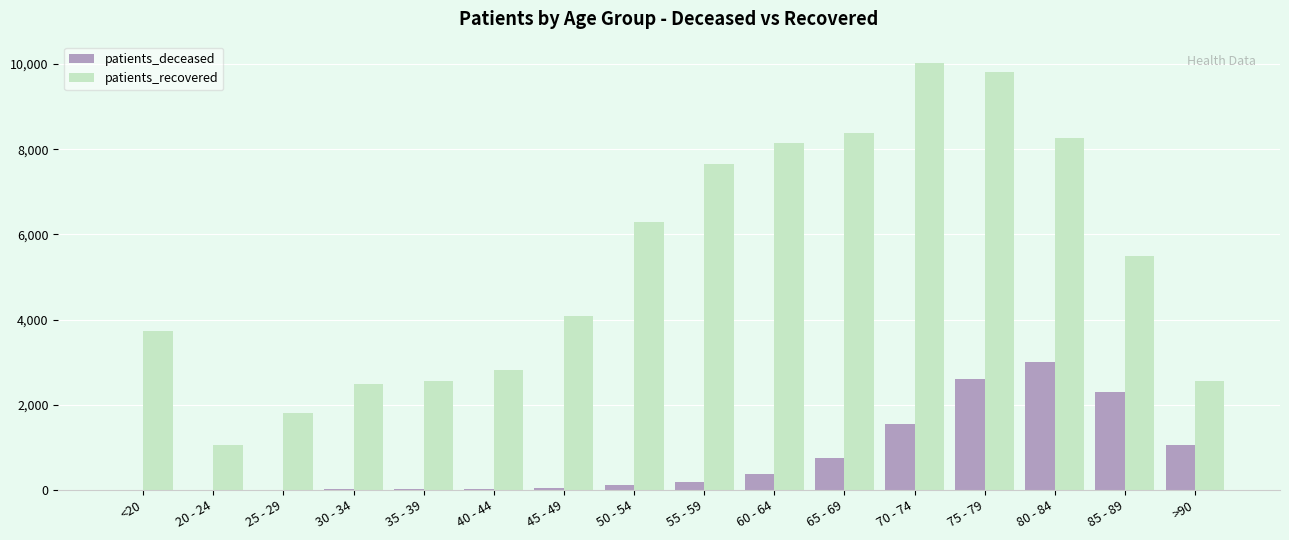

Are the bars grouped side by side (vs. stacked)?

Yes